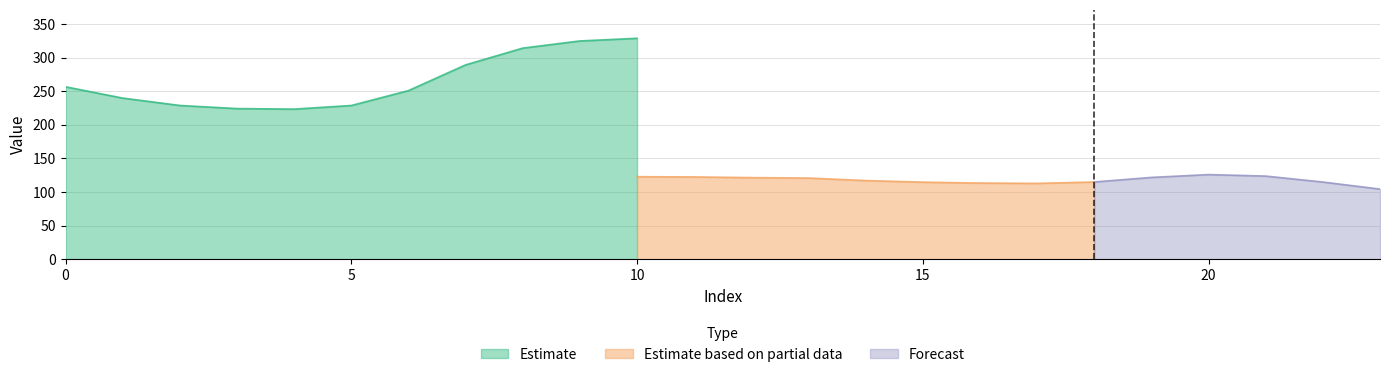

List the series in order of their peak value, lowest first.

Estimate based on partial data, Forecast, Estimate